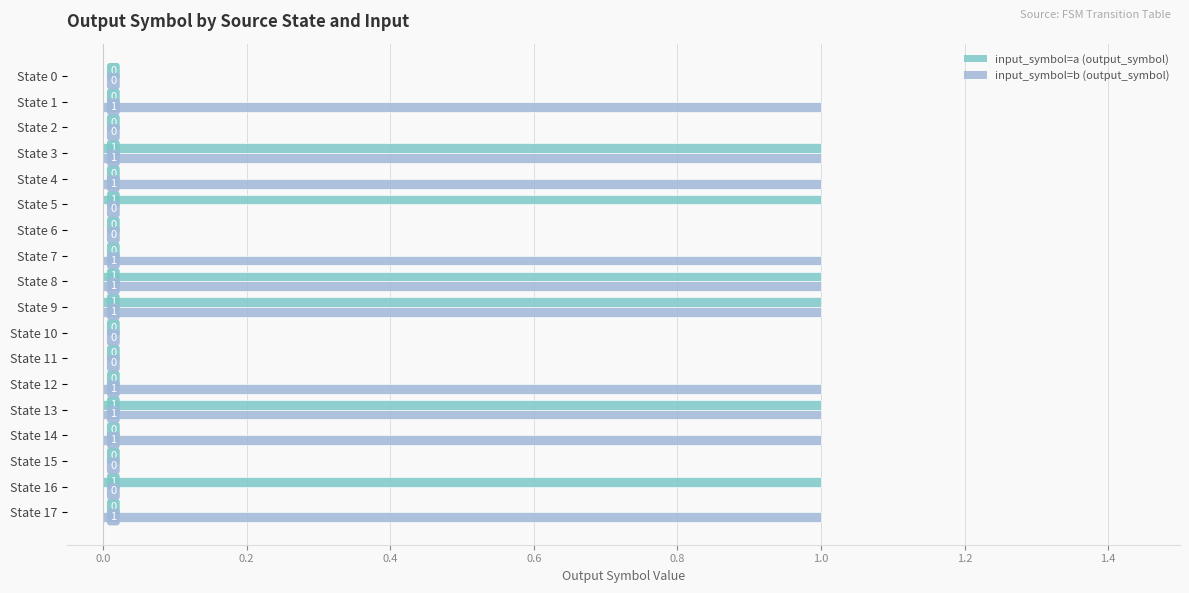

Which series has the largest total across all categories?

input_symbol=b (output_symbol)